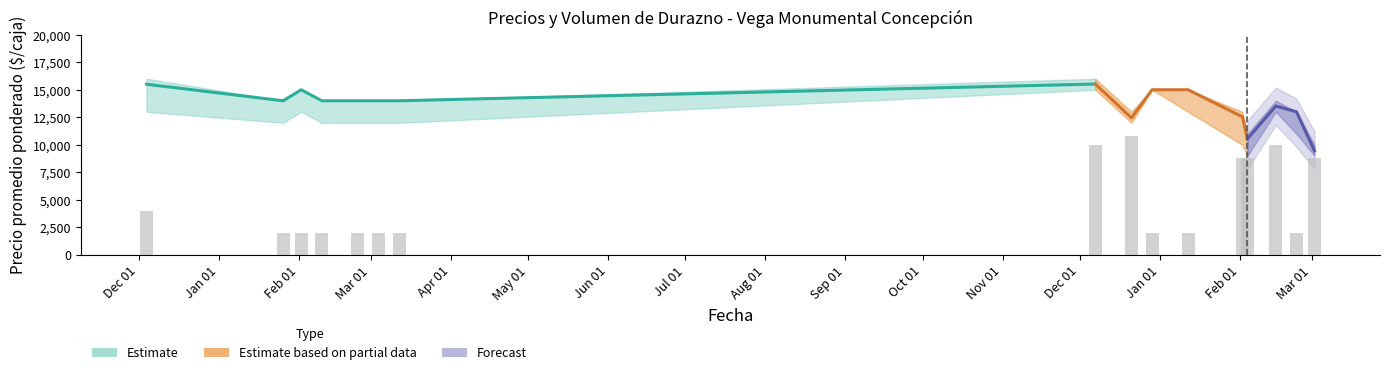

At how many categories does at least one series exceed 6624?

16